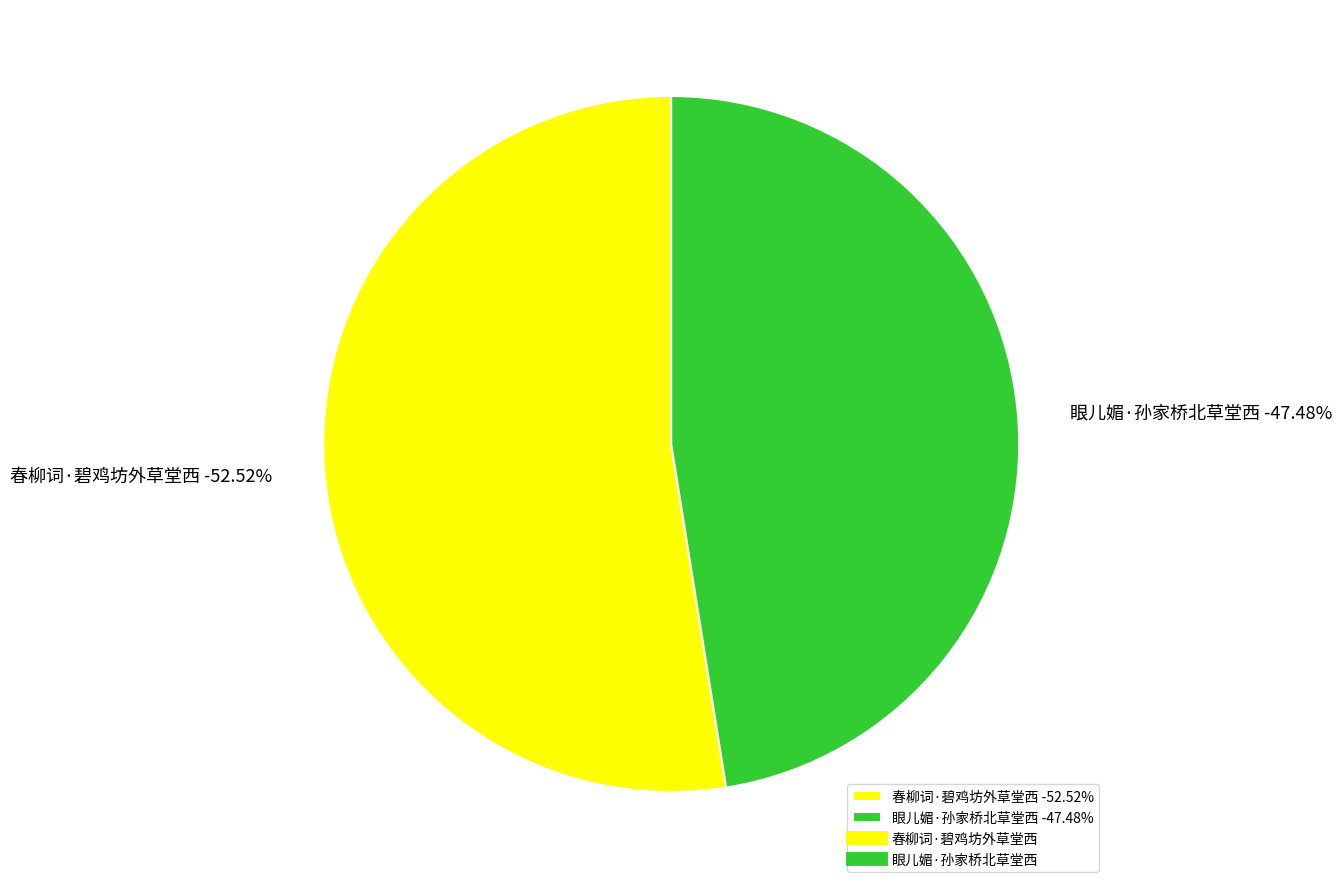

Which slice represents more than half of the pie?

春柳词·碧鸡坊外草堂西